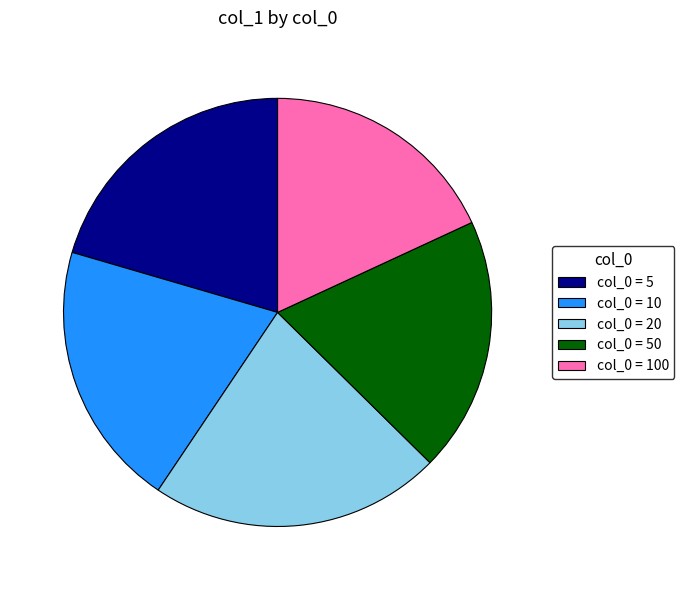

Do col_0 = 50 and col_0 = 100 together represent more than half of the pie?

No